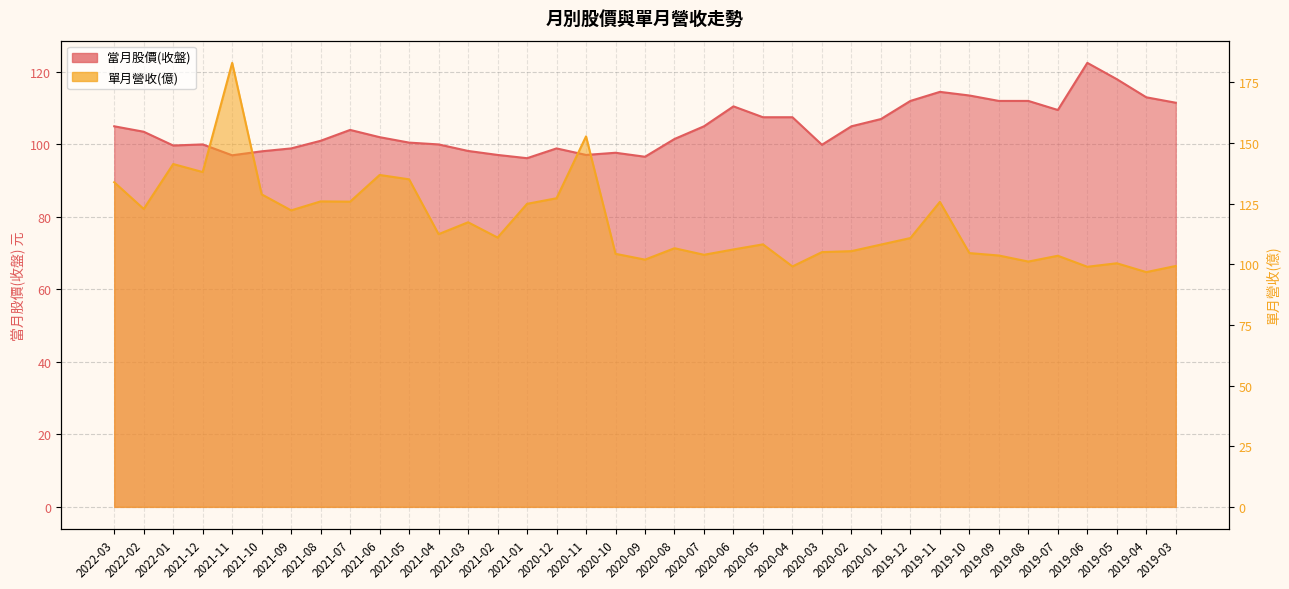

Count the number of data series in this chart.

2